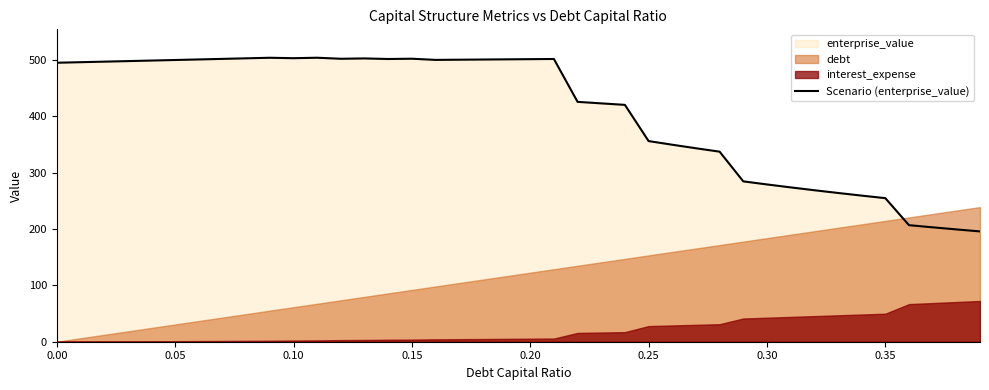

What is the difference between the second highest and minimum values?

307.9